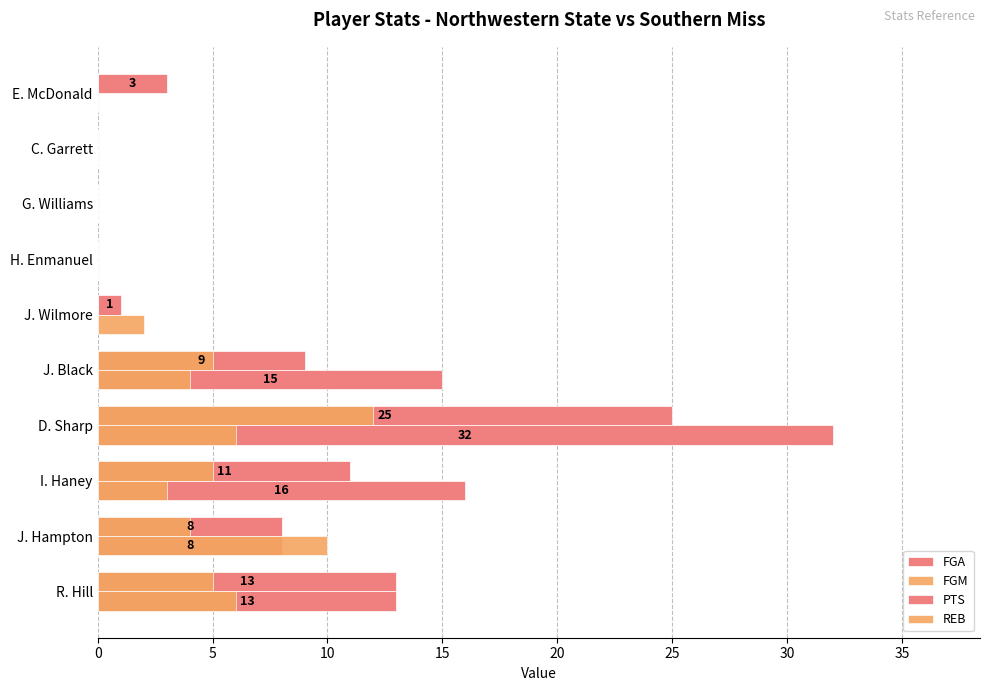

How many distinct data groups are displayed?

4